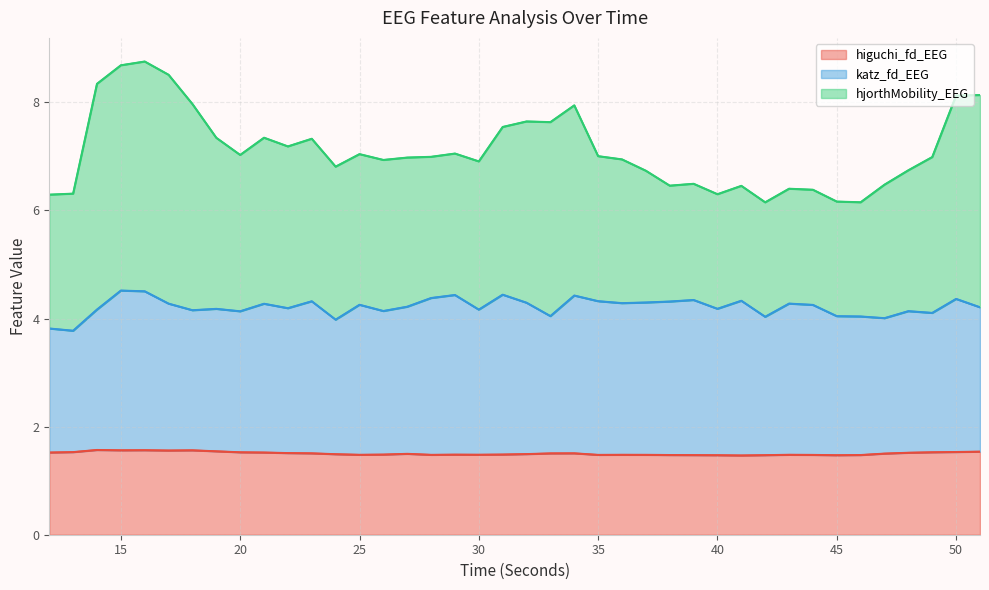

True or false: hjorthMobility_EEG and higuchi_fd_EEG intersect in this chart.

False